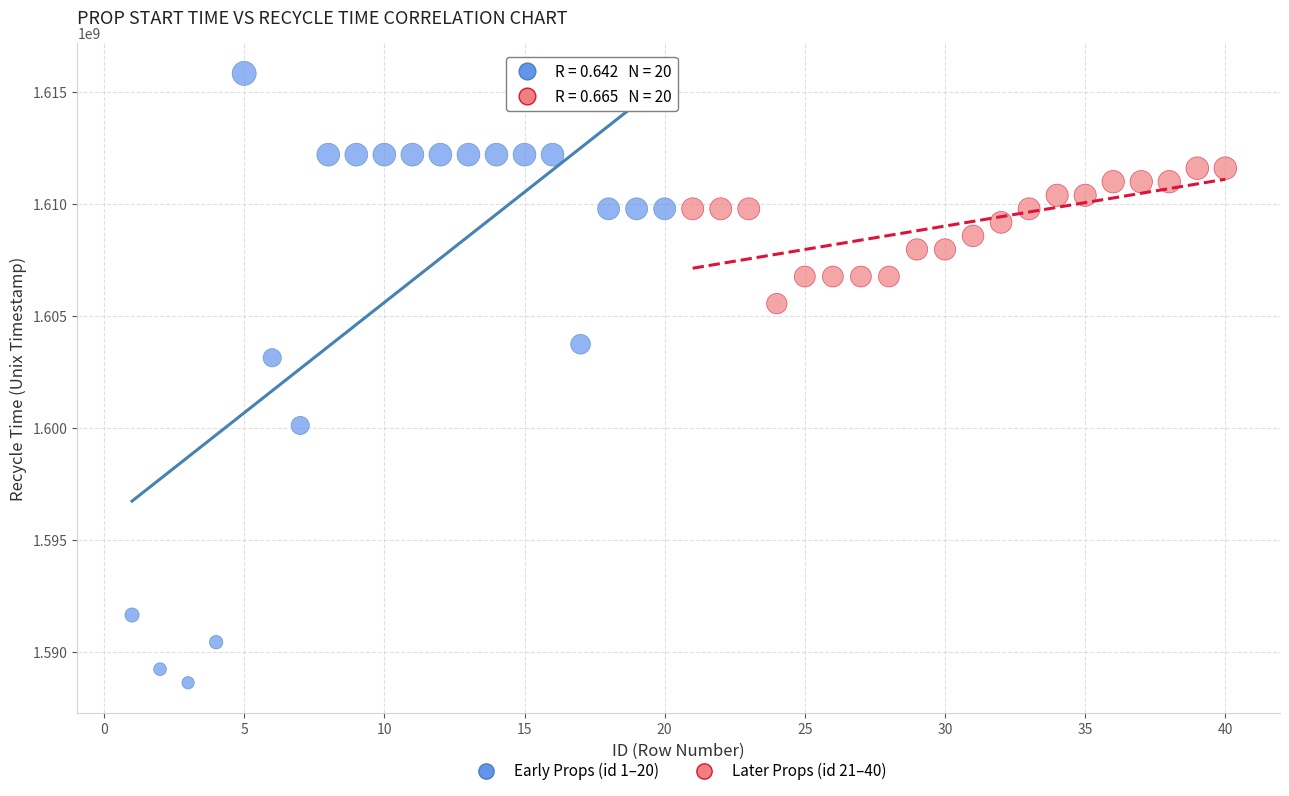

Which series contains the highest Y value?

Early Props (id 1–20)